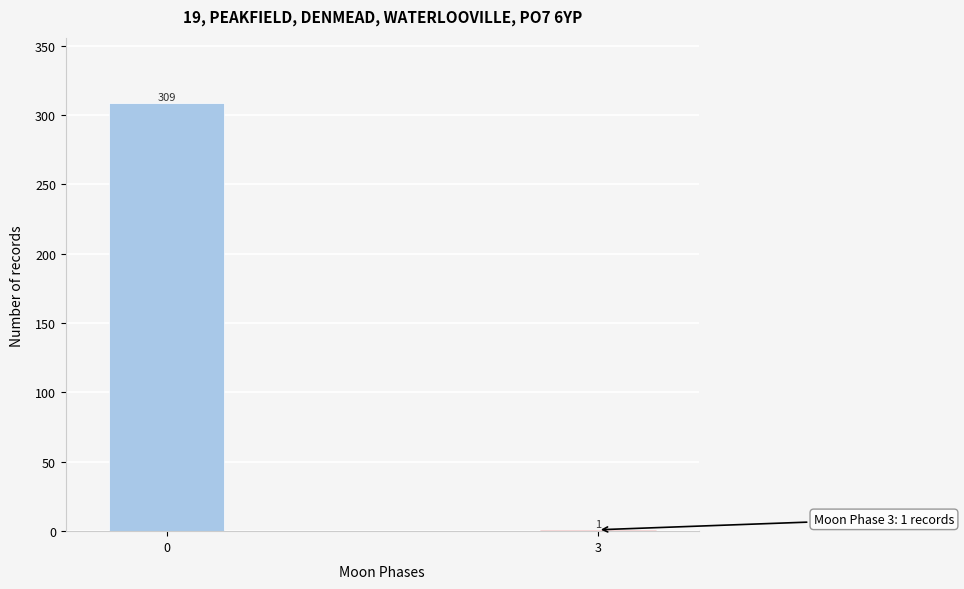

Reading left to right, what are all the values shown in this chart?

0=309	3=1